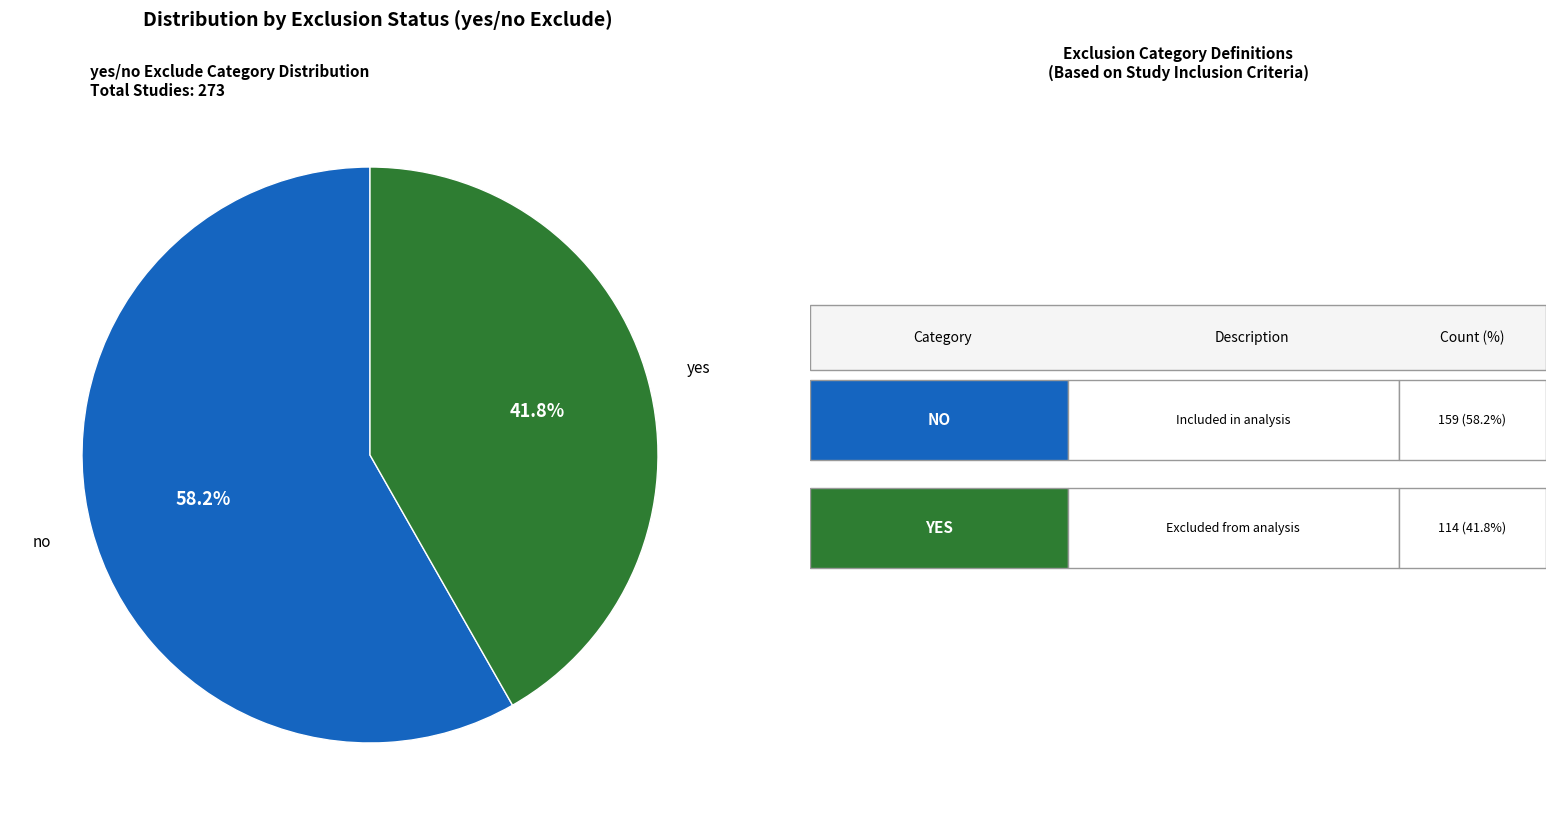

Is there any slice that represents more than half of the pie?

Yes